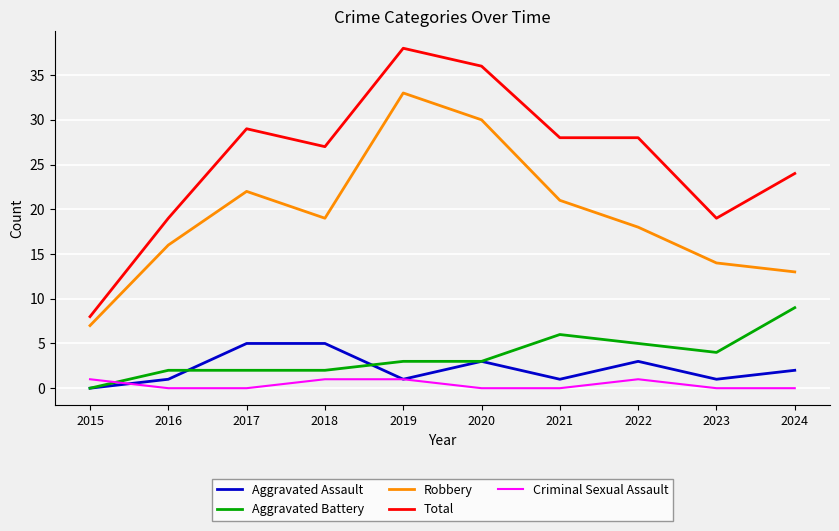

How many lines are shown in the chart?

5